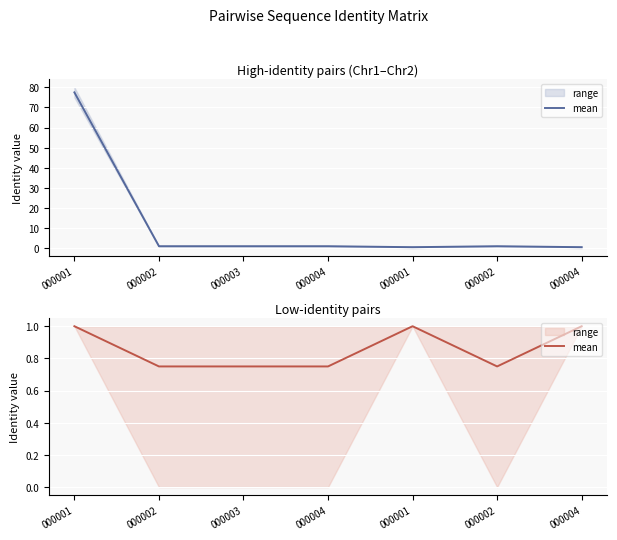

Reading right to left, list all the values displayed in this chart.

1.0	0.8	1.0	0.8	0.8	0.8	1.0